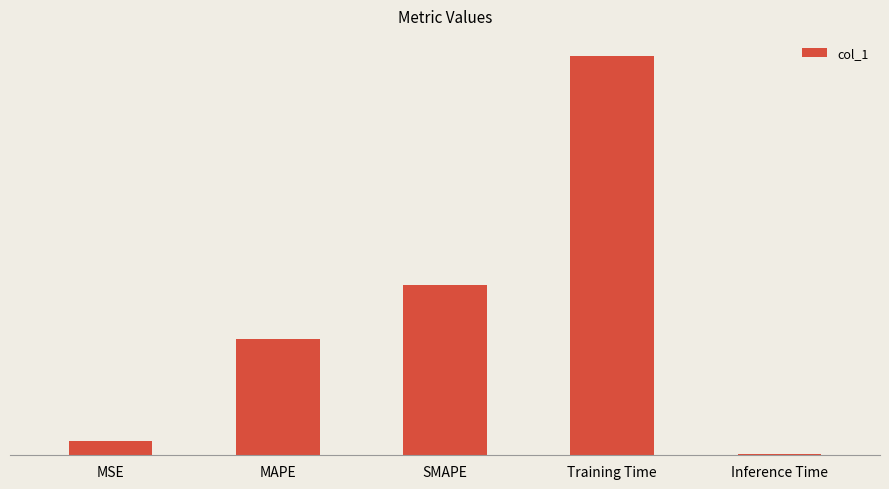

What is the value of the 1st bar from the left?

0.1